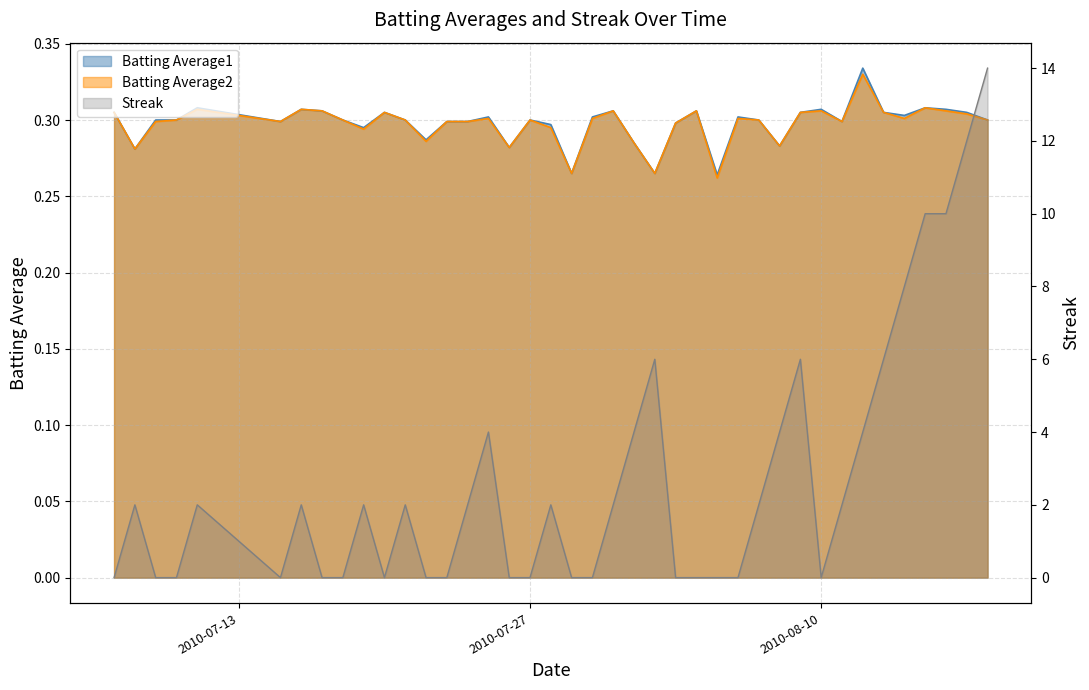

Reading left to right, what are all the values shown in this chart?

Batting Average1: 0.3	0.3	0.3	0.3	0.3	0.3	0.3	0.3	0.3	0.3	0.3	0.3	0.3	0.3	0.3	0.3	0.3	0.3	0.3	0.3	0.3	0.3	0.3	0.3	0.3	0.3	0.3	0.3	0.3	0.3	0.3	0.3	0.3	0.3	0.3	0.3	0.3	0.3	0.3	0.3
Batting Average2: 0.3	0.3	0.3	0.3	0.3	0.3	0.3	0.3	0.3	0.3	0.3	0.3	0.3	0.3	0.3	0.3	0.3	0.3	0.3	0.3	0.3	0.3	0.3	0.3	0.3	0.3	0.3	0.3	0.3	0.3	0.3	0.3	0.3	0.3	0.3	0.3	0.3	0.3	0.3	0.3
Streak: 0.0	2.0	0.0	0.0	2.0	0.0	2.0	0.0	0.0	2.0	0.0	2.0	0.0	0.0	2.0	4.0	0.0	0.0	2.0	0.0	0.0	2.0	4.0	6.0	0.0	0.0	0.0	0.0	2.0	4.0	6.0	0.0	2.0	4.0	6.0	8.0	10.0	10.0	12.0	14.0